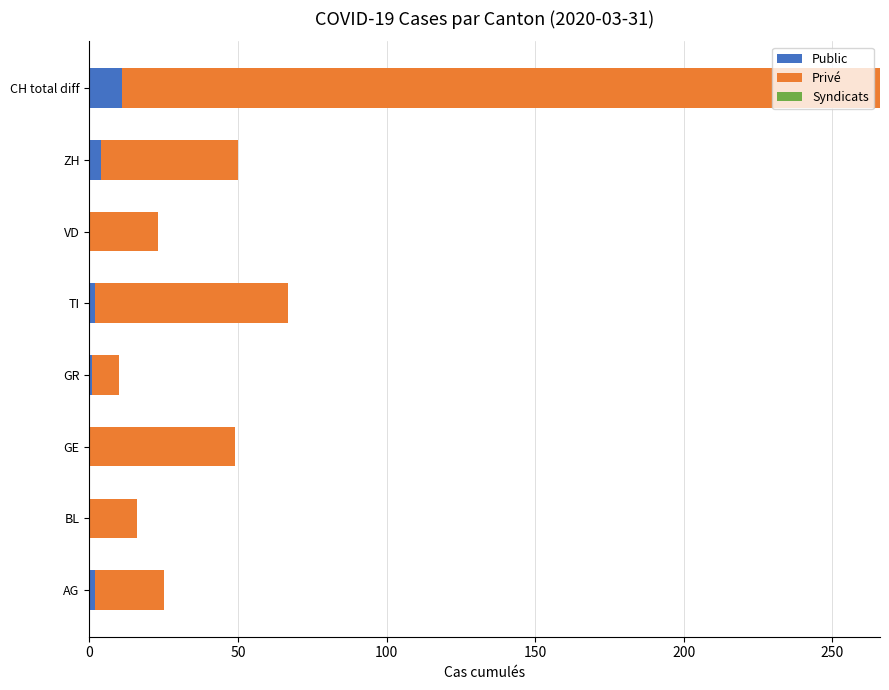

At which category is the sum across all series the highest?

CH total diff